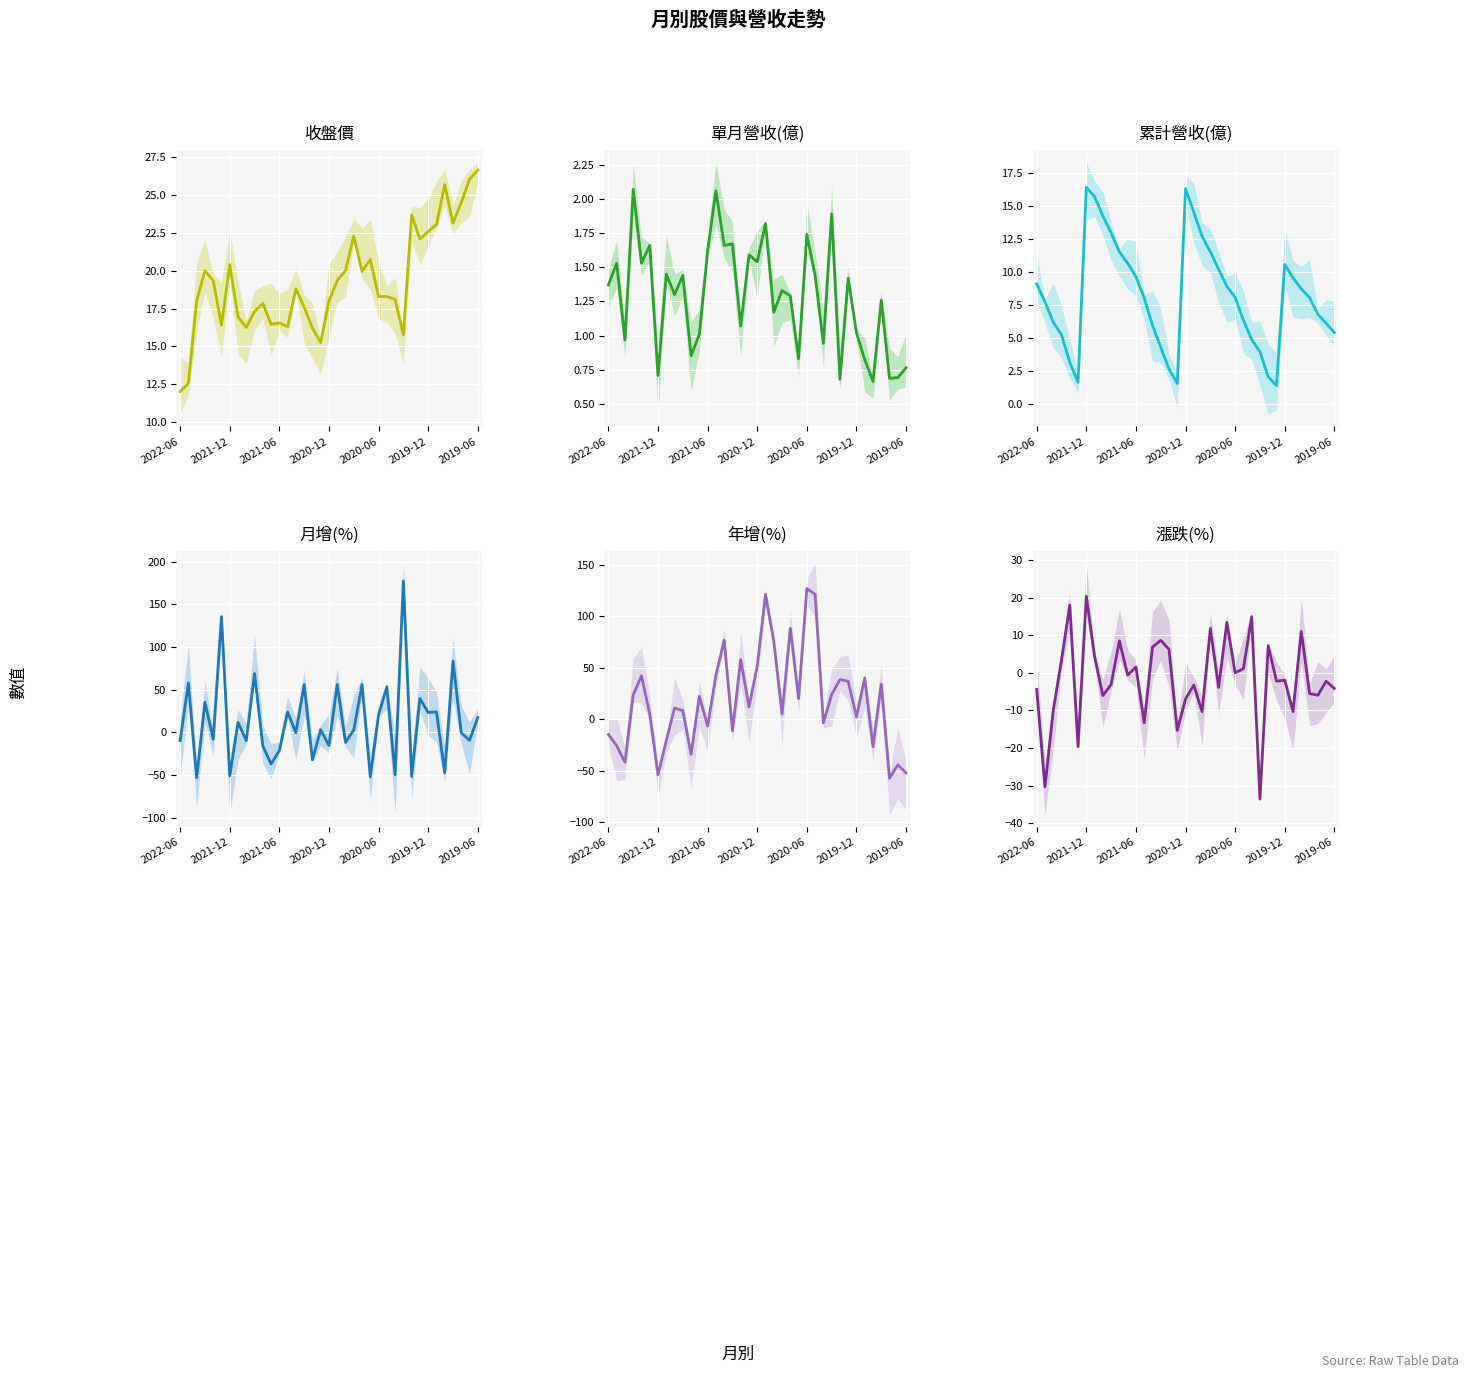

Between 12 and 9, which is larger?

9